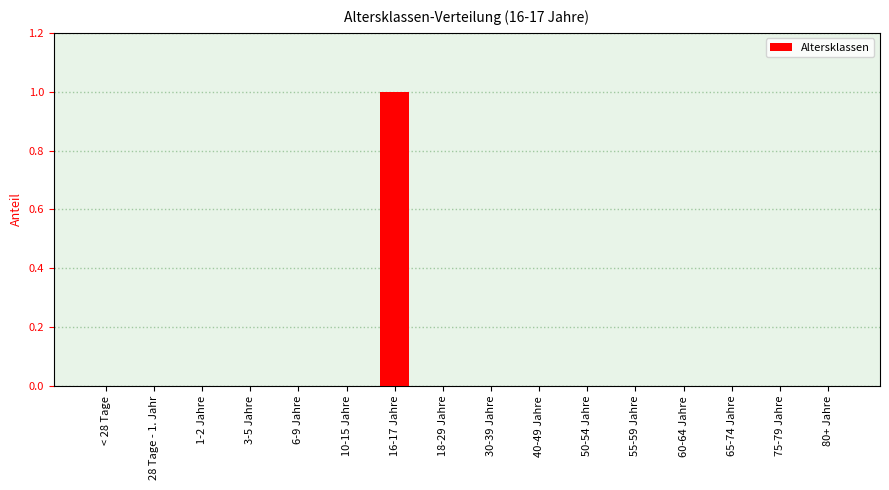

True or false: the data shows 0 at 1-2 Jahre.

True